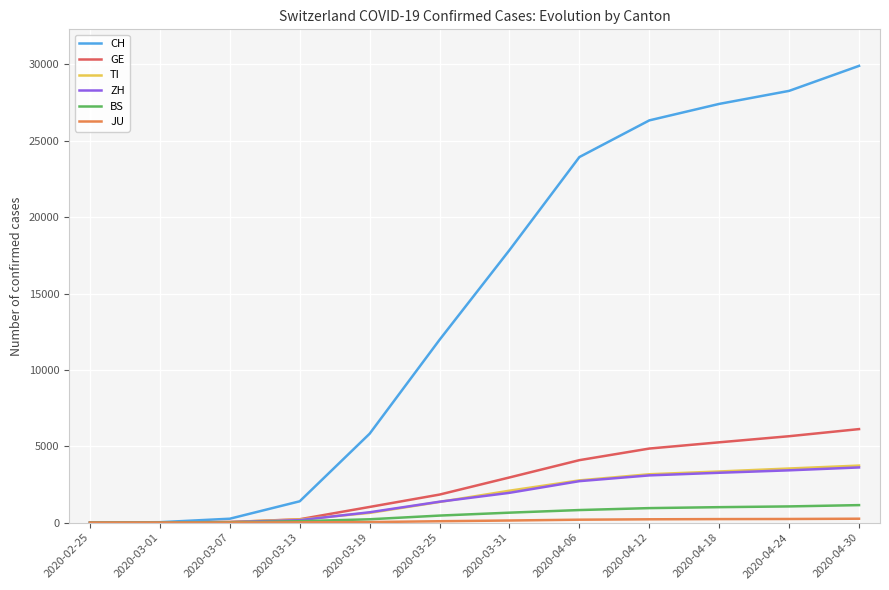

What is the highest value of the TI series?

3735